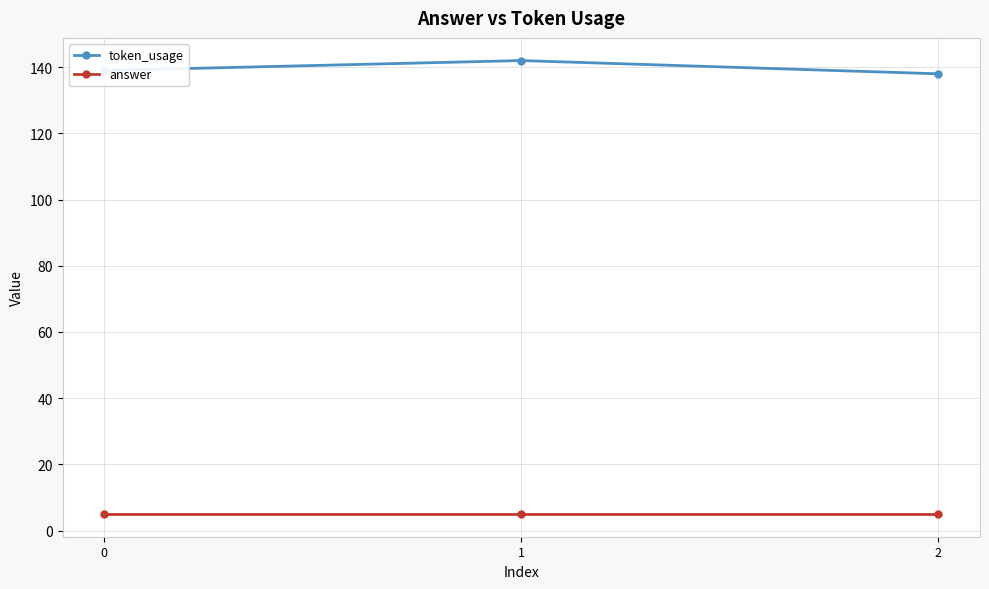

How many distinct data groups are displayed?

2